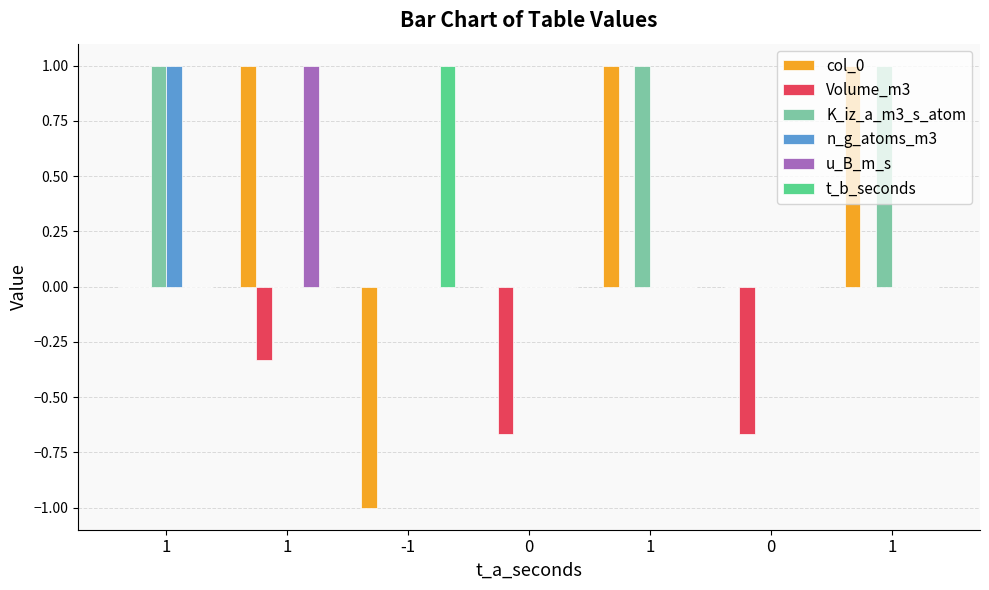

Reading left to right, list all the values displayed in this chart.

col_0: 0.0	1.0	-1.0	0.0	1.0	0.0	1.0
Volume_m3: 0.0	-0.3	0.0	-0.7	0.0	-0.7	0.0
K_iz_a_m3_s_atom: 1.0	0.0	0.0	0.0	1.0	0.0	1.0
n_g_atoms_m3: 1.0	0.0	0.0	0.0	0.0	0.0	0.0
u_B_m_s: 0.0	1.0	0.0	0.0	0.0	0.0	0.0
t_b_seconds: 0.0	0.0	1.0	0.0	0.0	0.0	0.0